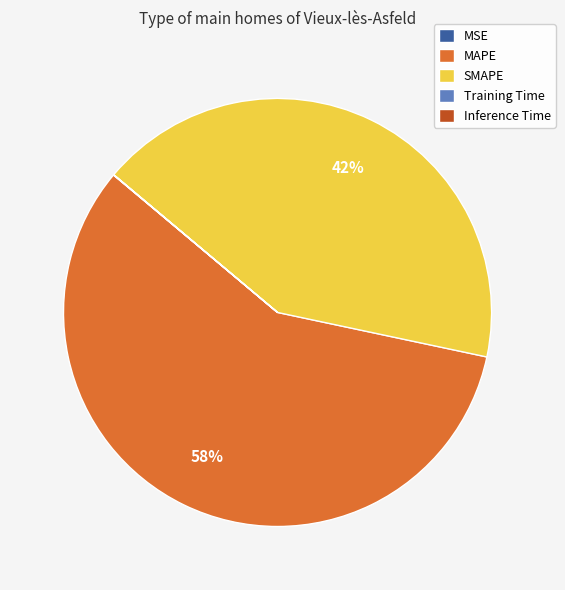

What is the ratio of the value at SMAPE to the value at MAPE?

0.7